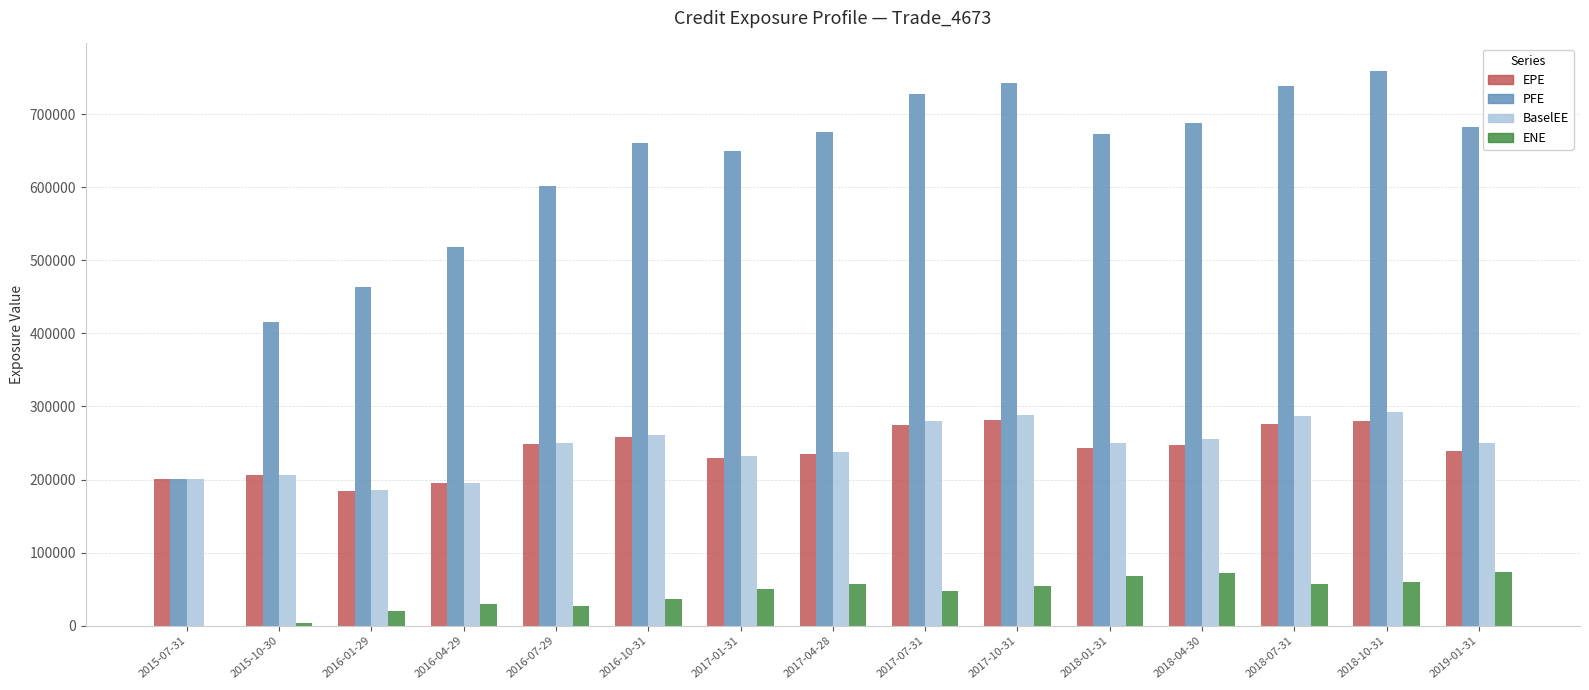

The value of EPE at 2018-04-30 is 56735.1. True or false?

False